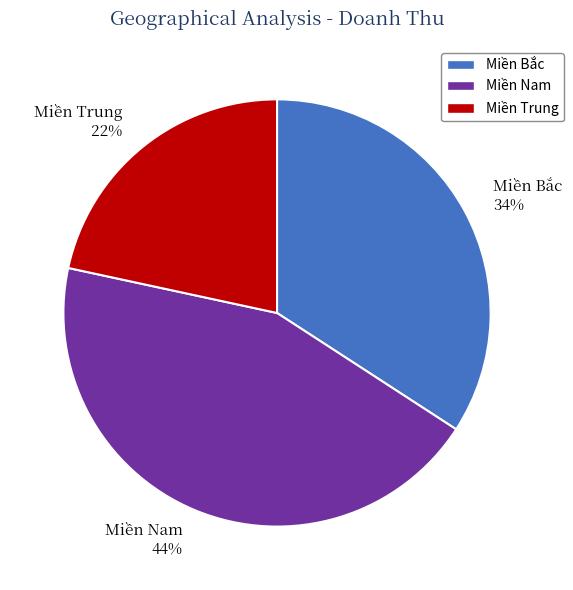

To the nearest percent, what portion does Miền Nam represent?

44%